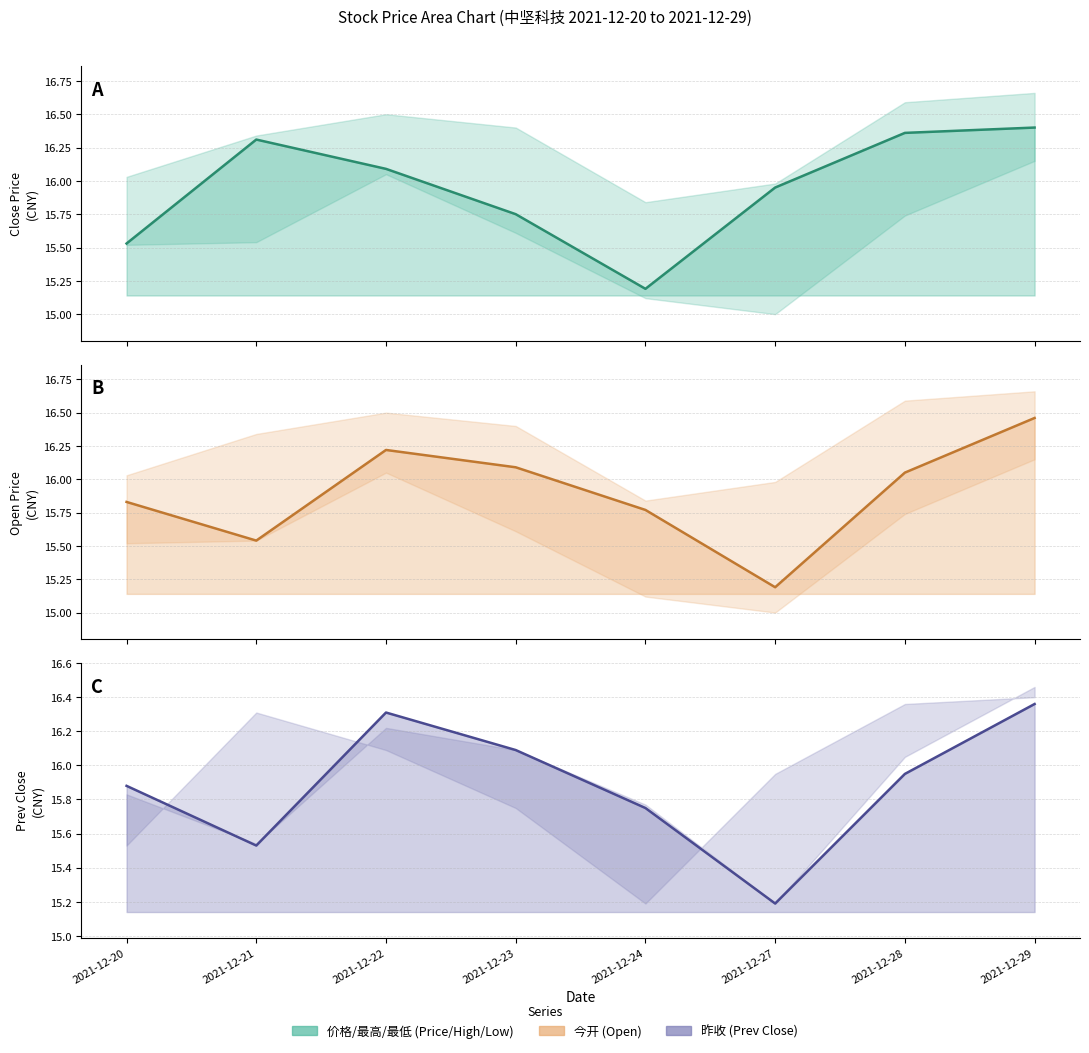

Count the number of data series in this chart.

3